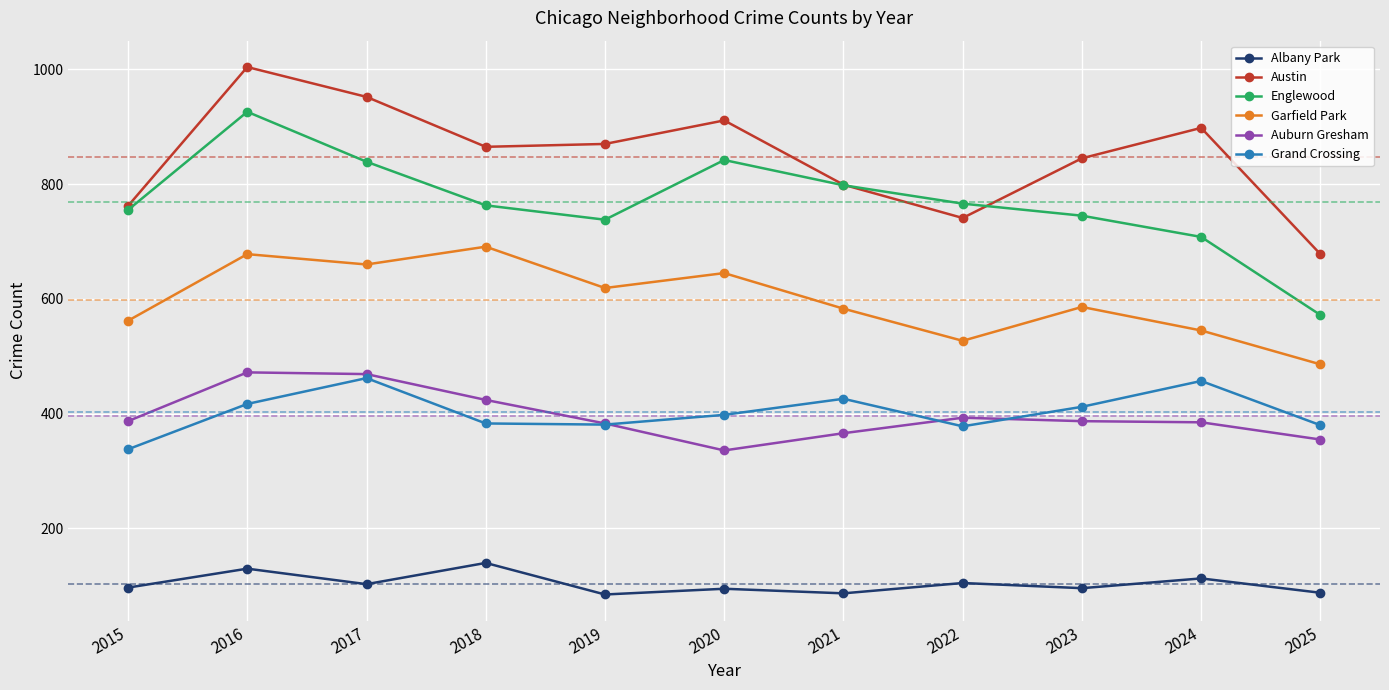

List the series in order of their peak value, highest first.

Austin, Englewood, Garfield Park, Auburn Gresham, Grand Crossing, Albany Park